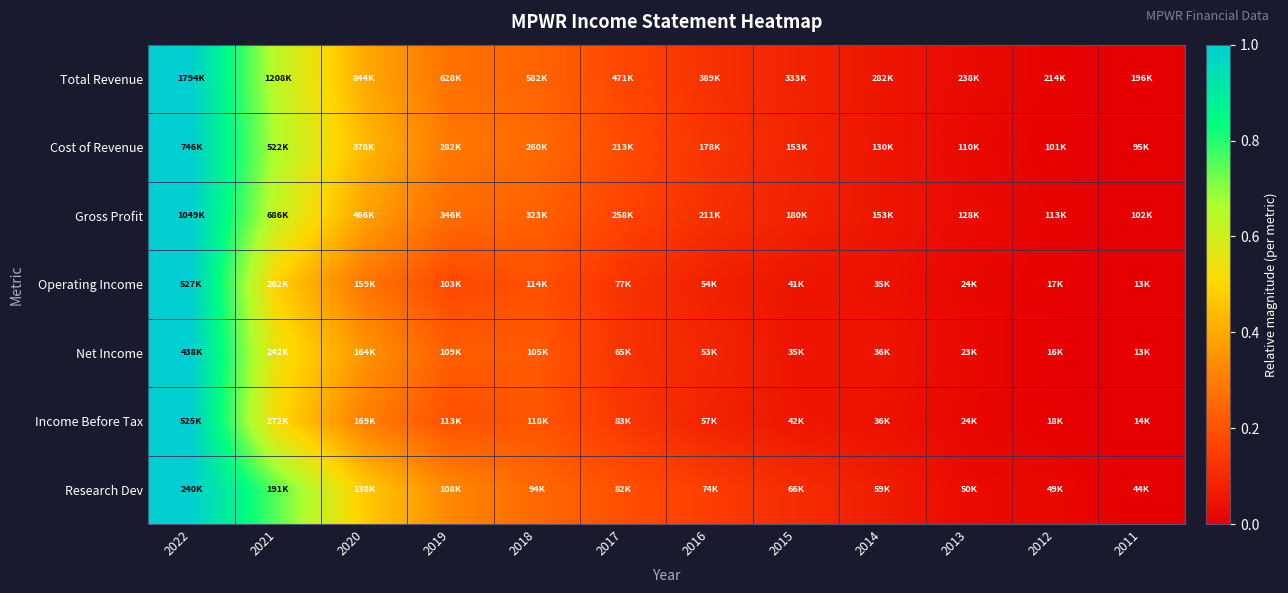

At 2019, list the series in order from smallest to largest.

Operating Income, Income Before Tax, Net Income, Gross Profit, Total Revenue, Cost of Revenue, Research Dev